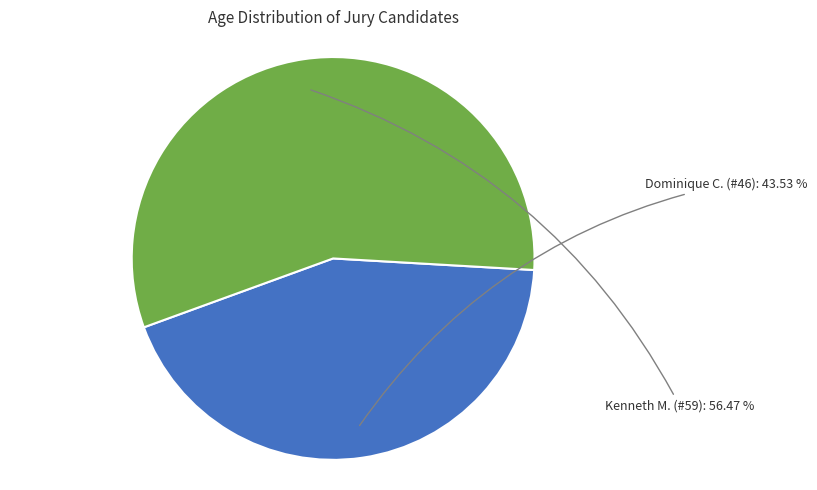

Is there any slice that represents more than half of the pie?

Yes